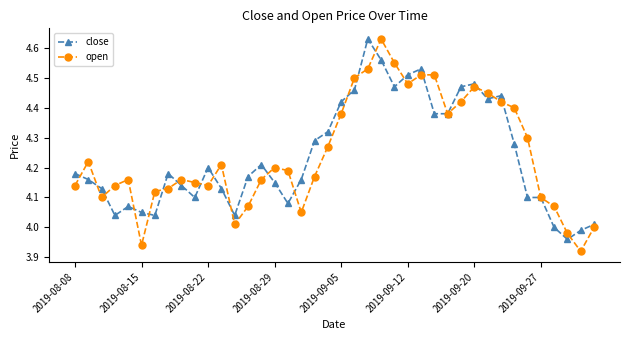

True or false: close has more than 2 interior local peaks.

True